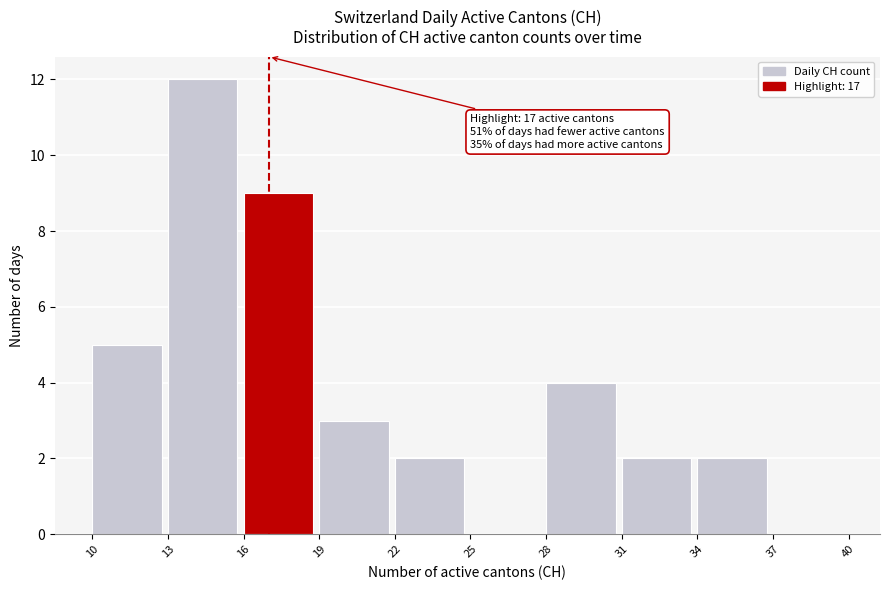

Which range on the x-axis has the tallest bar?

13 to 16